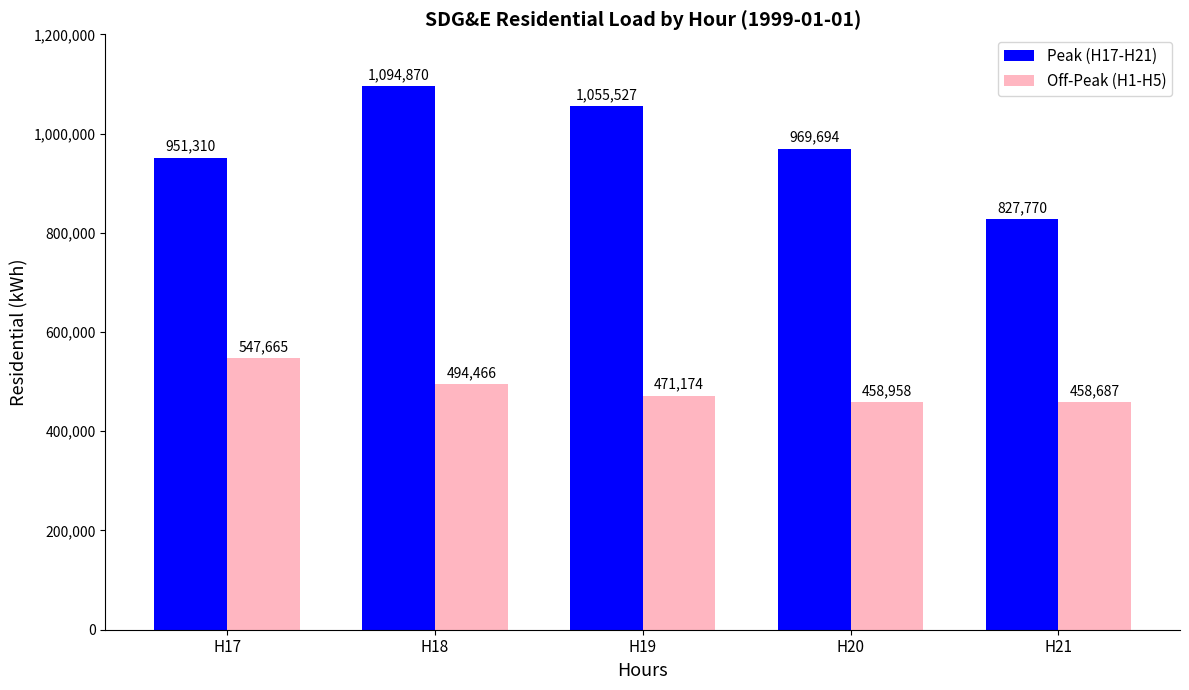

What is the value of the Peak (H17-H21) bar at the 2nd from the left?

1094870.5